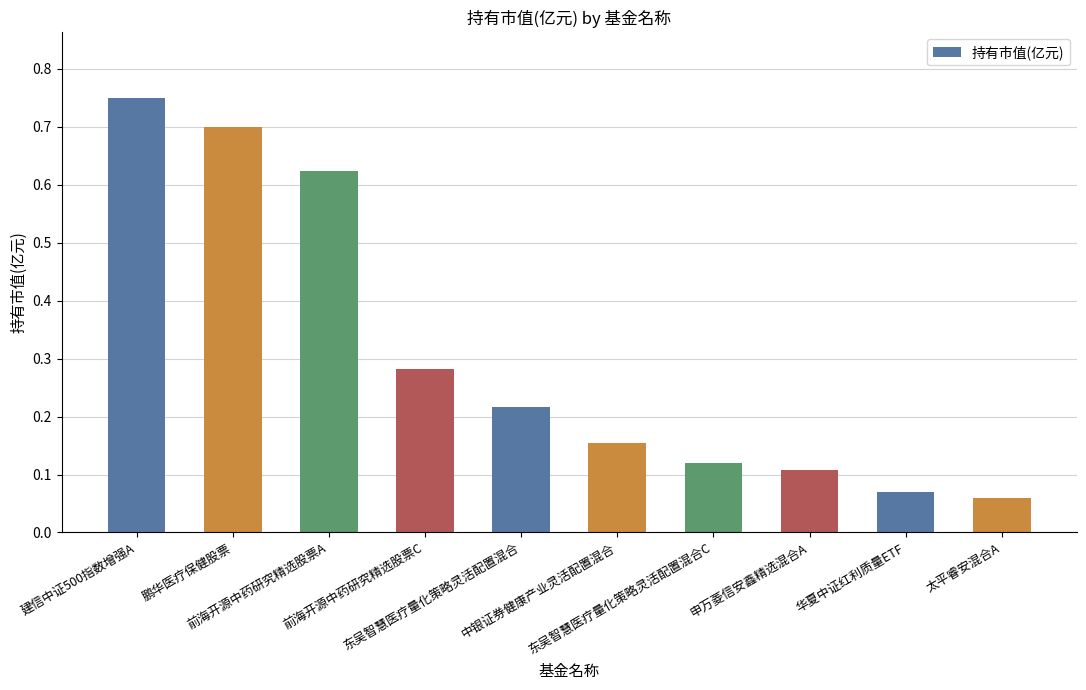

What is the sum of all values?

3.1